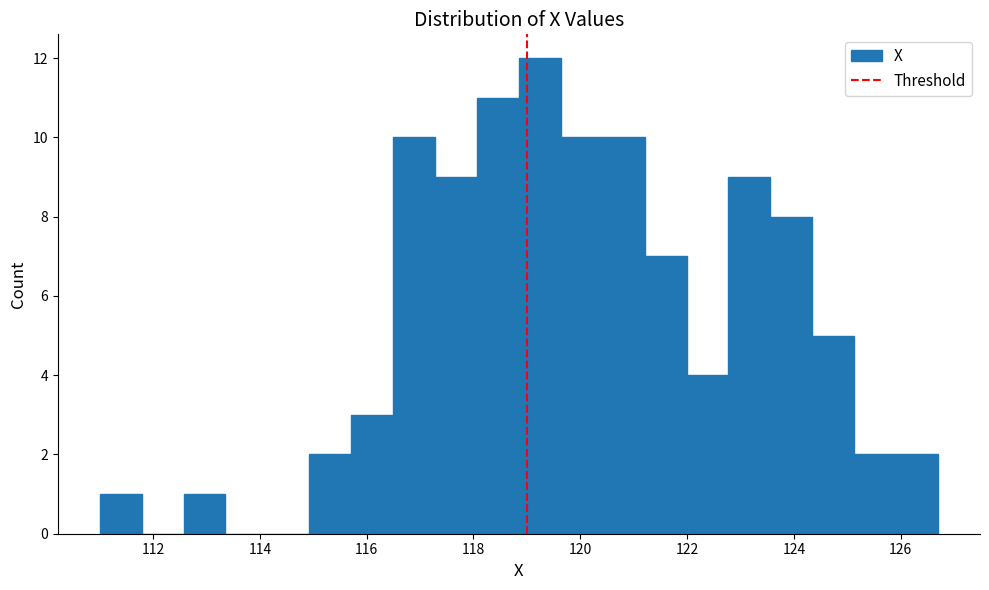

Around what value on the x-axis is the tallest bar? Give the approximate position of its centre, as read against the axis.

119.2